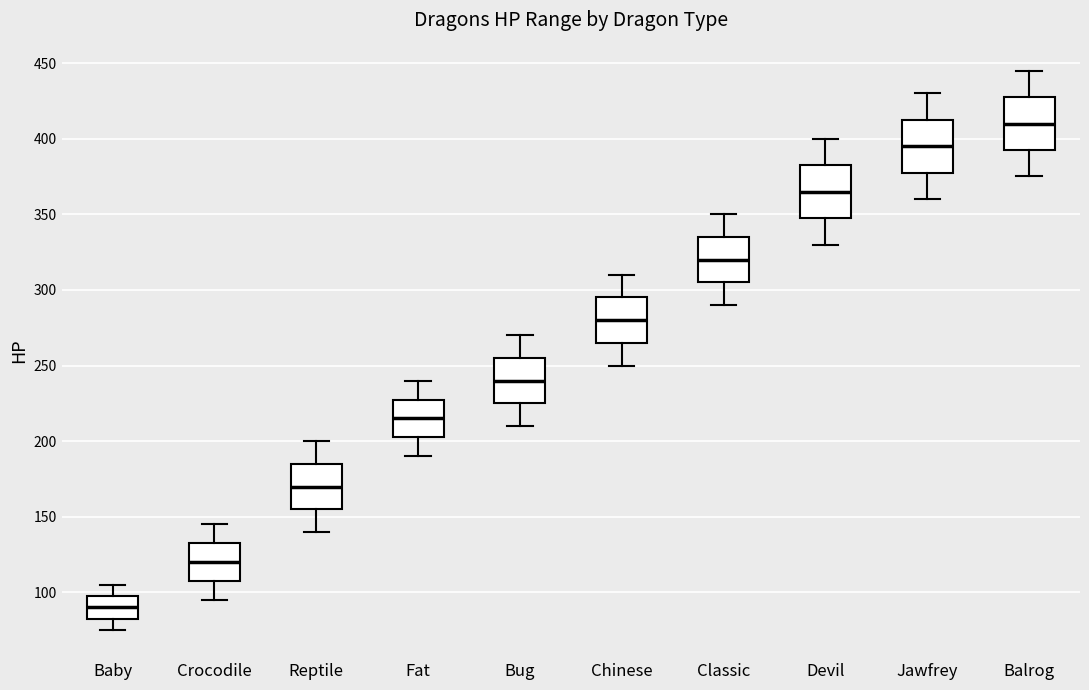

Where does the lower whisker of the box for Reptile end on the y-axis? The values are not printed on the chart, so give them approximately, as read against the axis.

140